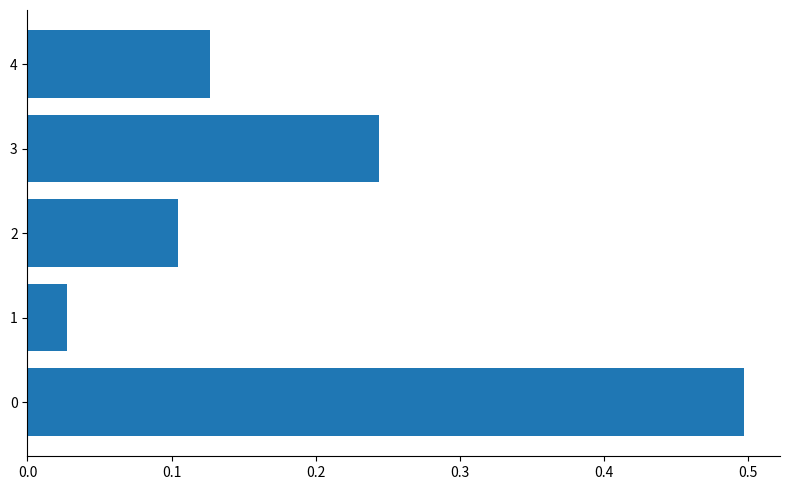

What is the change in value from 0 to 1?

-0.5